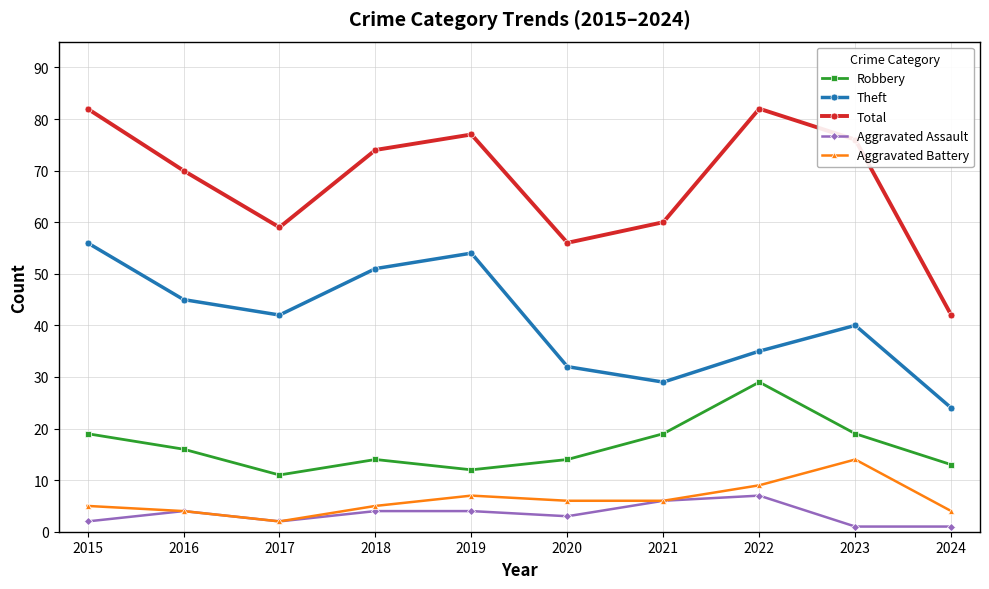

Which series has the largest total across all categories?

Total